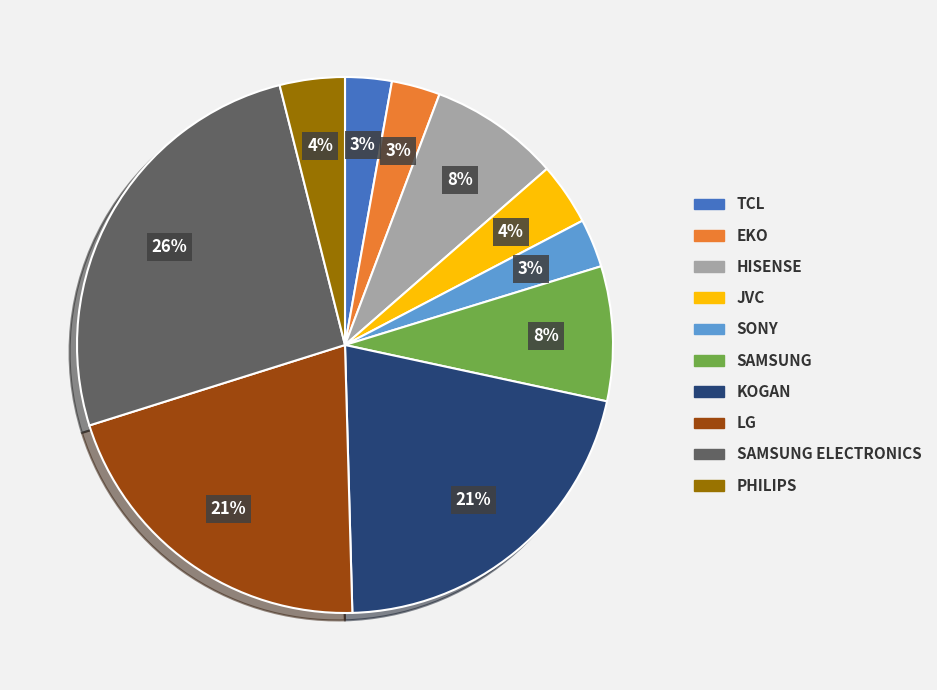

Is there any slice that represents more than half of the pie?

No